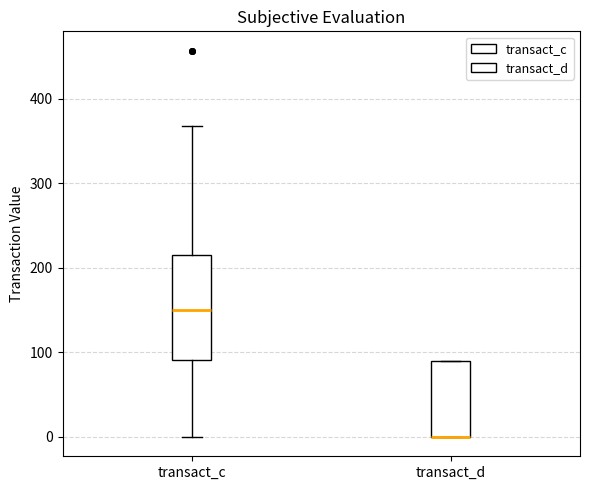

Which box is the tallest, from its lower edge to its upper edge?

transact_c